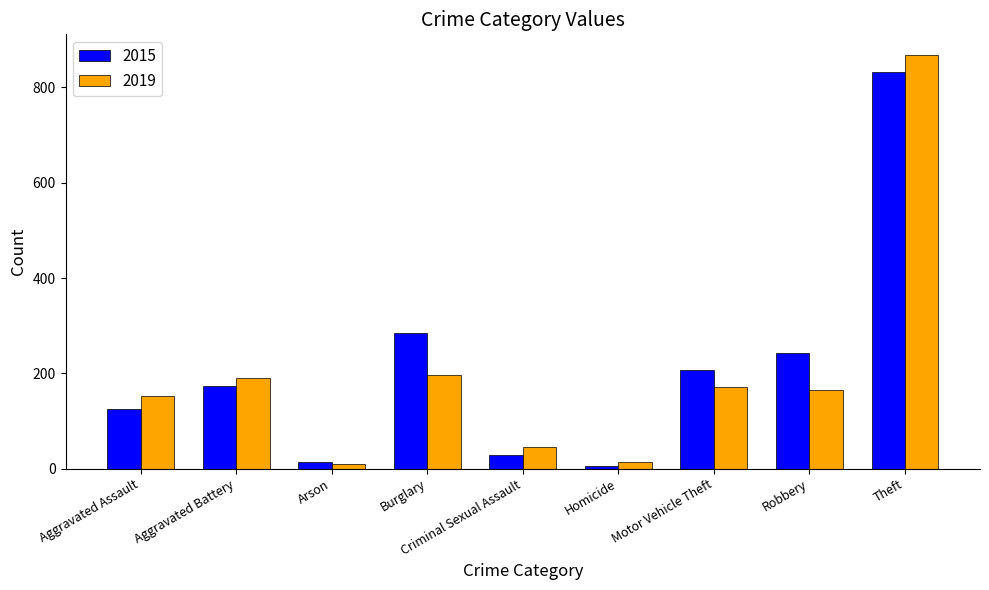

Reading left to right, transcribe all the data shown in this chart.

2015: Aggravated Assault=125	Aggravated Battery=174	Arson=15	Burglary=285	Criminal Sexual Assault=29	Homicide=6	Motor Vehicle Theft=208	Robbery=242	Theft=833
2019: Aggravated Assault=152	Aggravated Battery=191	Arson=9	Burglary=196	Criminal Sexual Assault=45	Homicide=13	Motor Vehicle Theft=172	Robbery=165	Theft=868